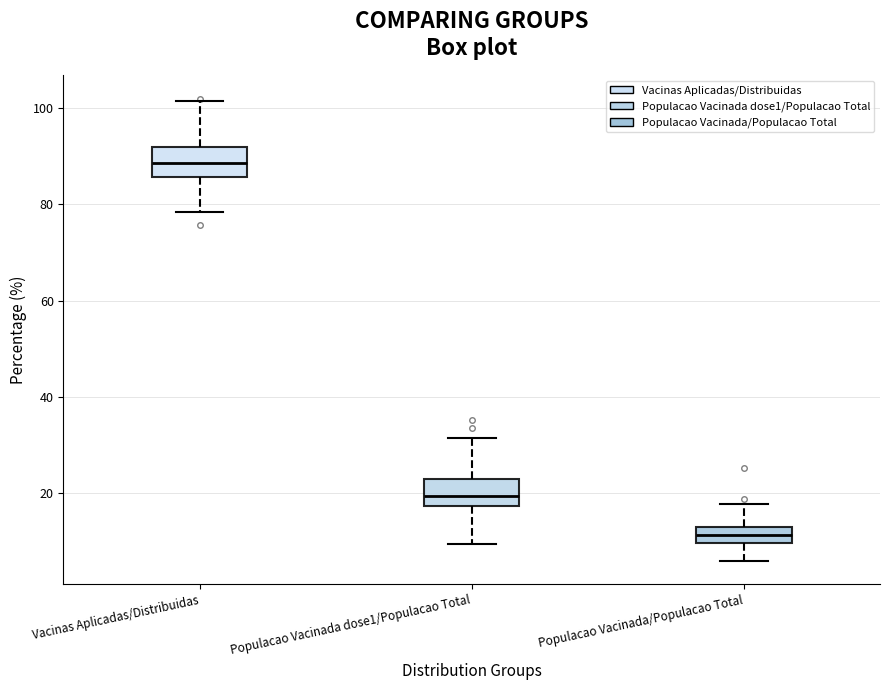

Reading left to right, transcribe this box plot: for each box, give where its median line is, the range the box spans, and where its two whiskers end, as read against the y-axis. The values are not printed on the chart, so give them approximately, as read against the axis.

Vacinas Aplicadas/Distribuidas: median 88, box 86 to 92, whiskers 78 to 102
Populacao Vacinada dose1/Populacao Total: median 20, box 18 to 24, whiskers 10 to 32
Populacao Vacinada/Populacao Total: median 12 (inside the box), box 10 to 12, whiskers 6 to 18